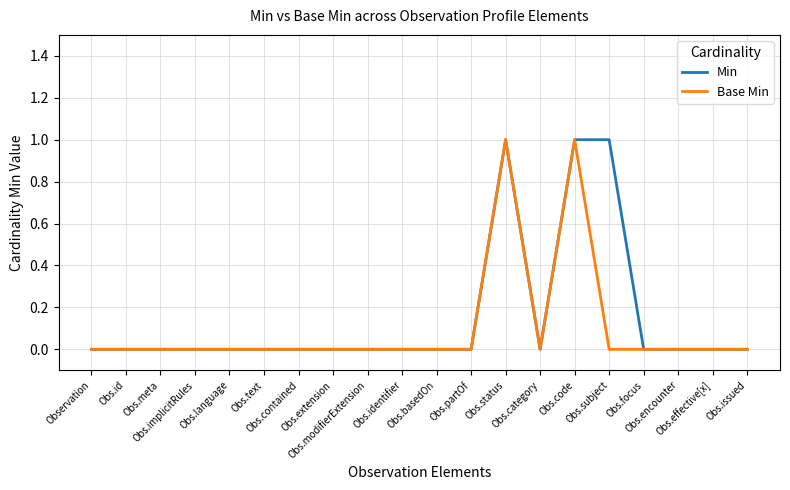

Is this an area chart (filled region under the line)?

No